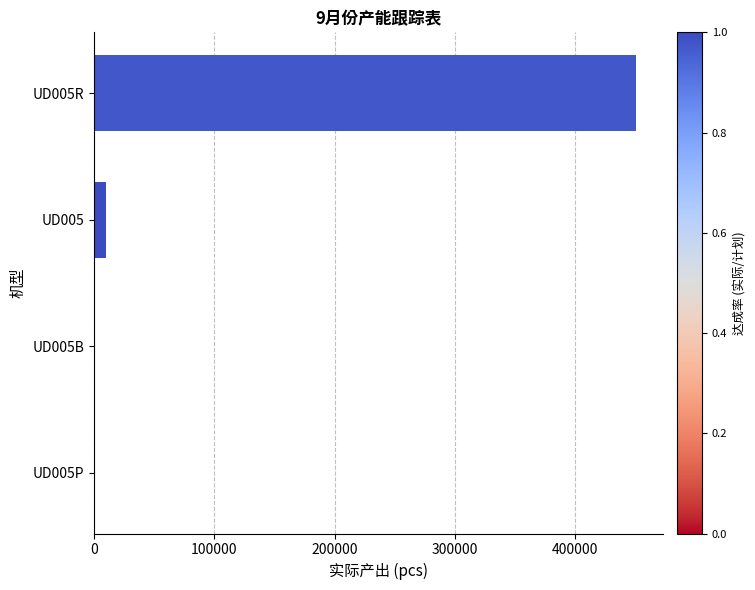

What is the sum of all values?

460586